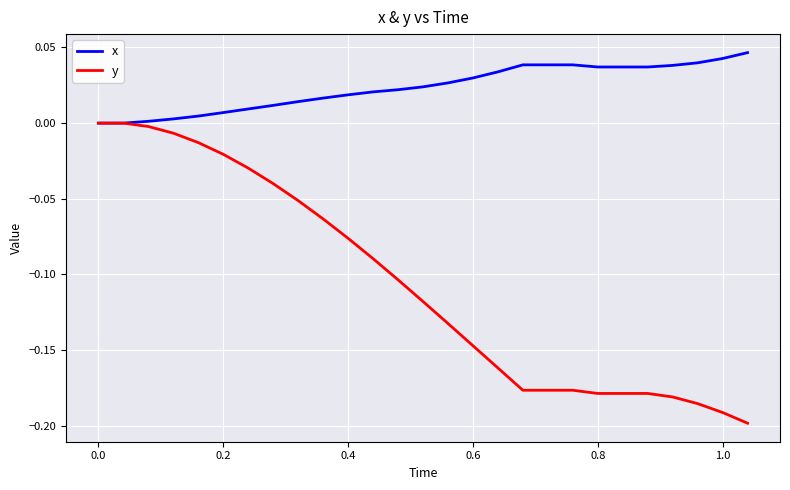

List the series in order of their peak value, highest first.

x, y